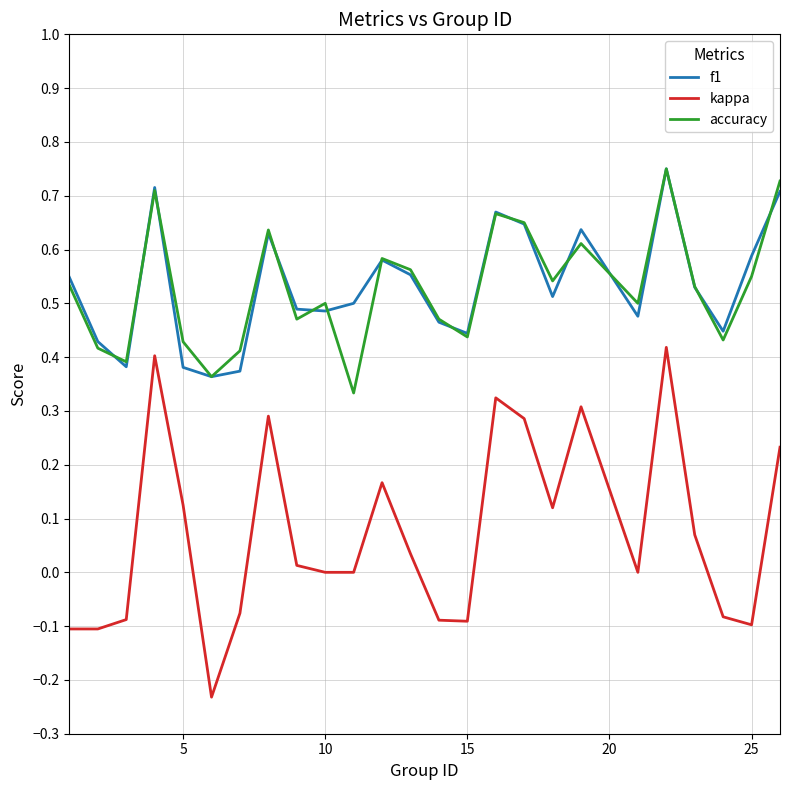

How many lines are shown in the chart?

3